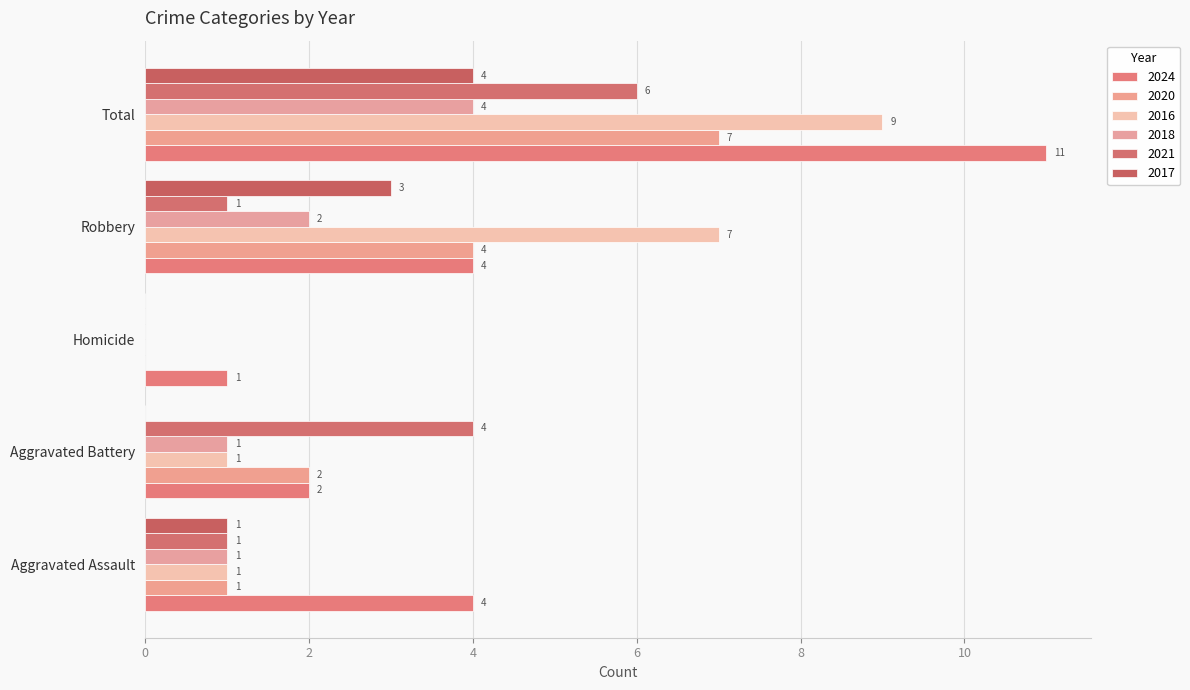

The value of 2018 at Homicide is 1. True or false?

False